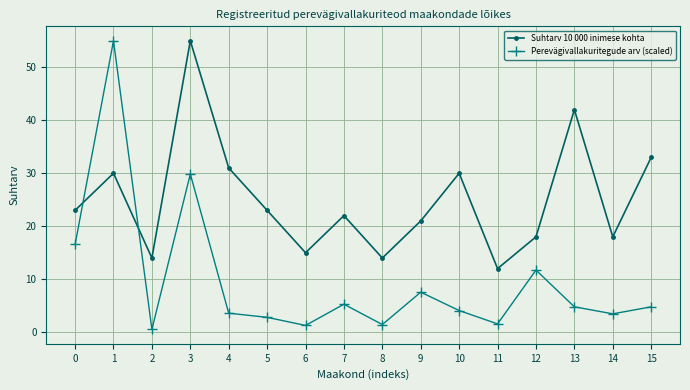

Is the value of Suhtarv 10 000 inimese kohta at 14 greater than the value of Perevägivallakuritegude arv (scaled) at 15?

Yes